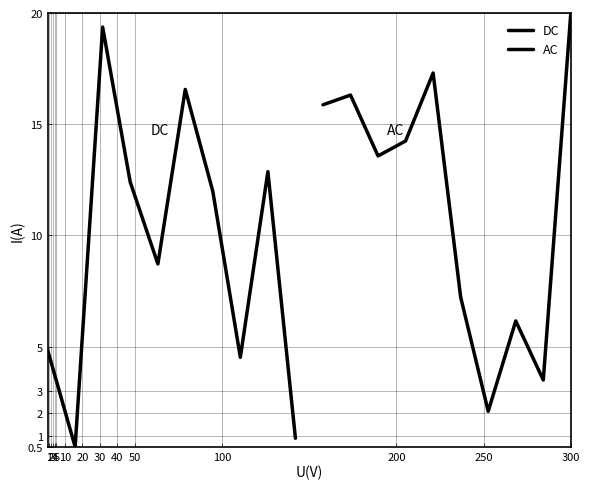

How many interior local valleys does the AC series have?

3